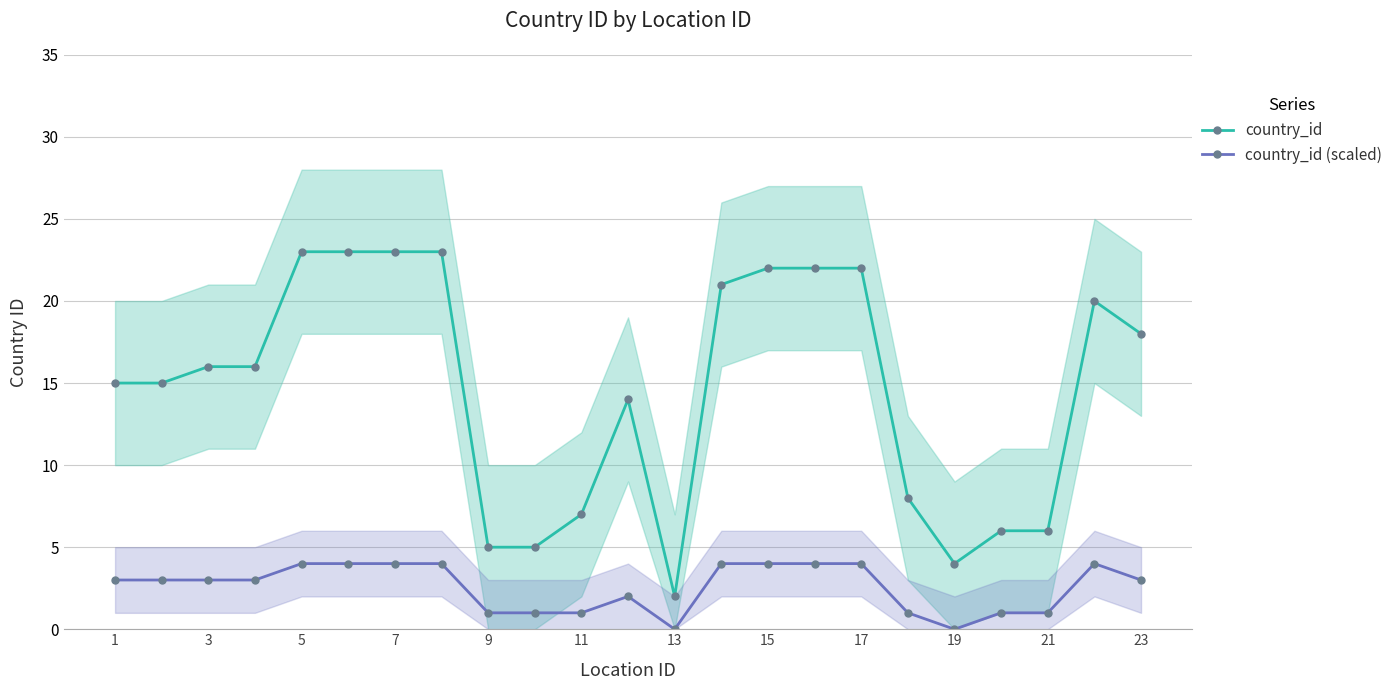

Which series has the widest spread of values?

country_id